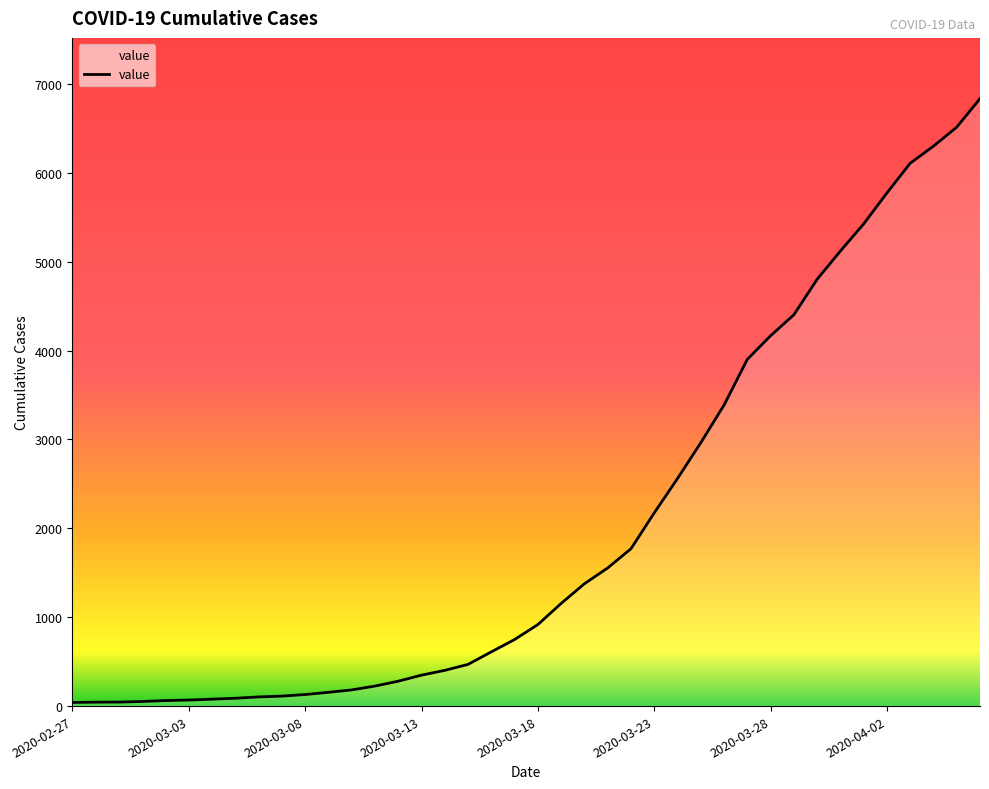

What is the average value?

2036